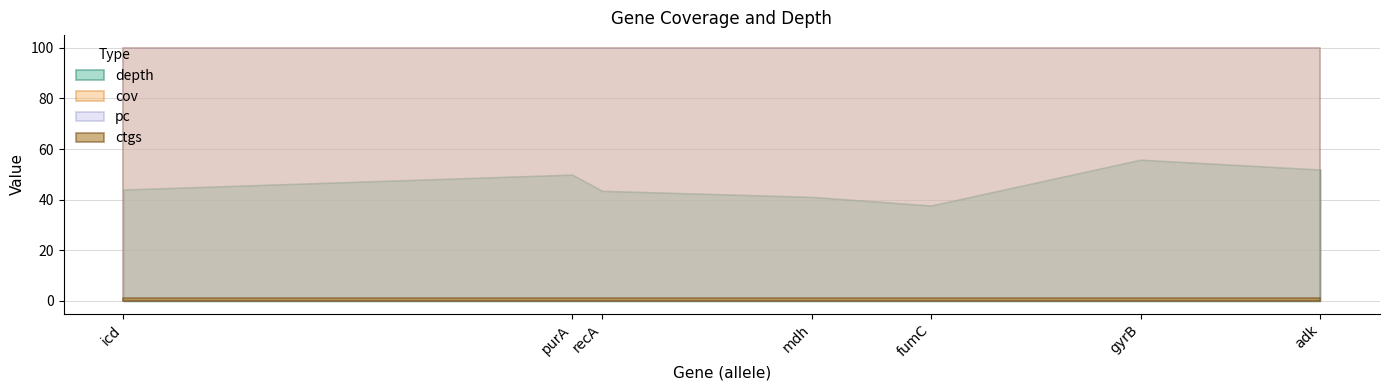

Does the chart have visible grid lines?

Yes